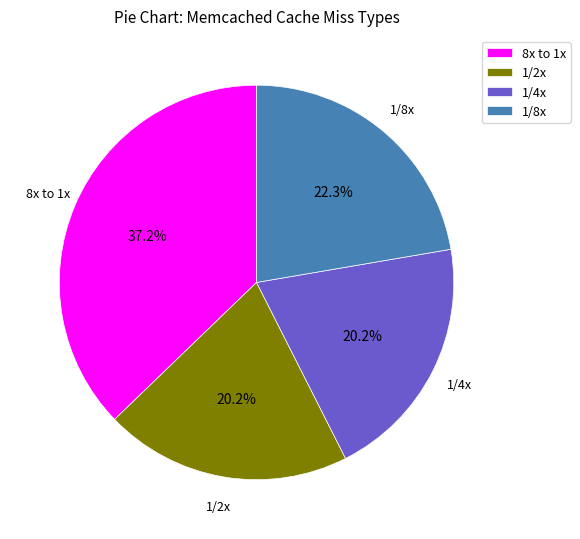

To the nearest percent, what is the average slice percentage?

25%